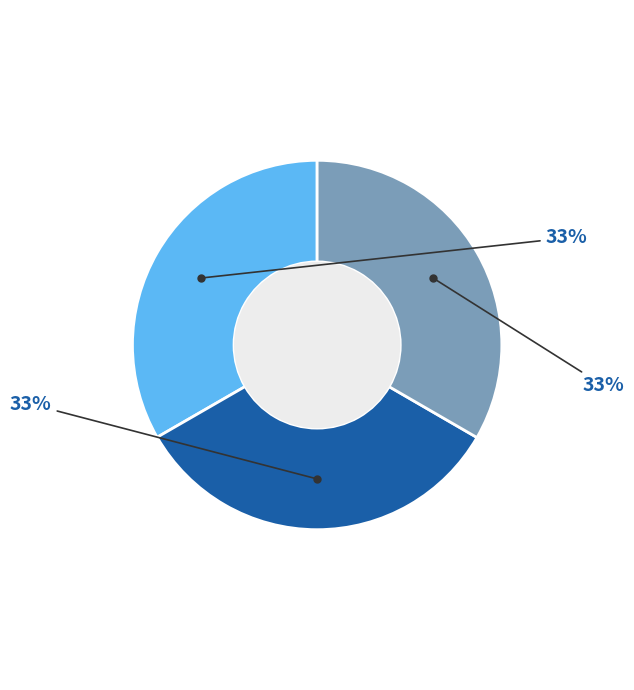

Is there a majority slice in this chart?

No